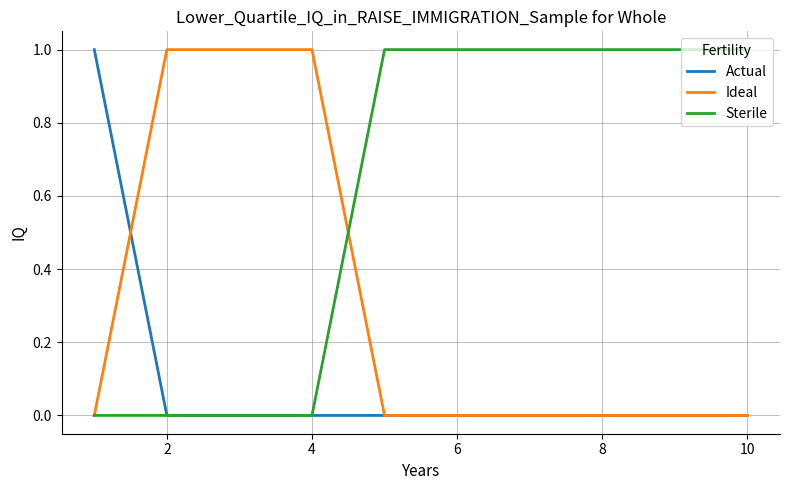

Which series has the largest total across all categories?

Sterile